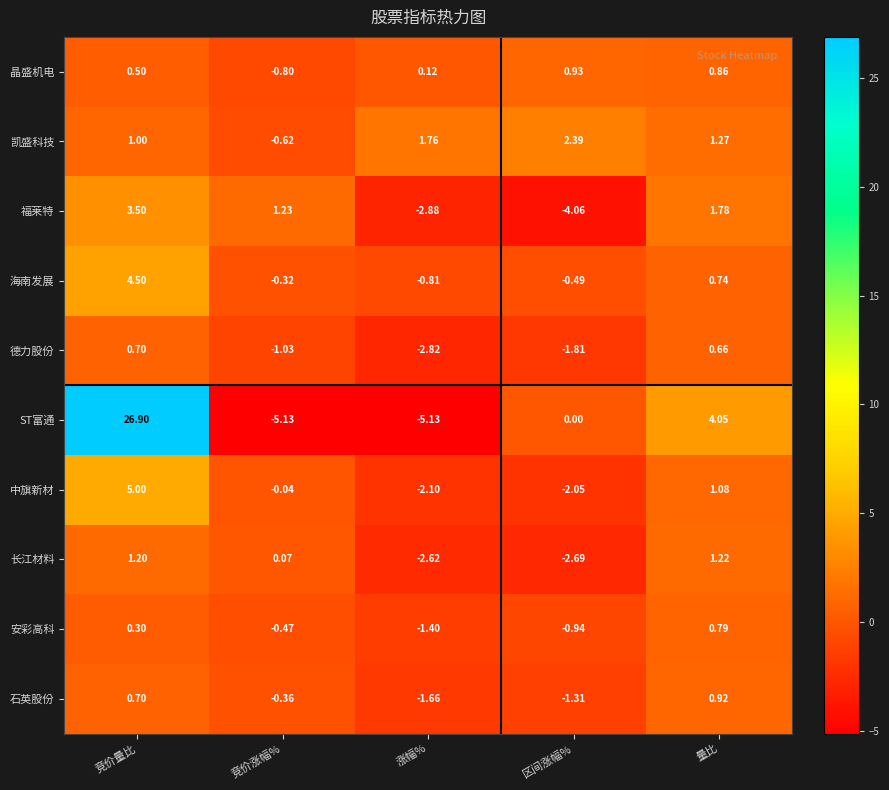

Where does the 福莱特 series first go above 1?

竞价量比